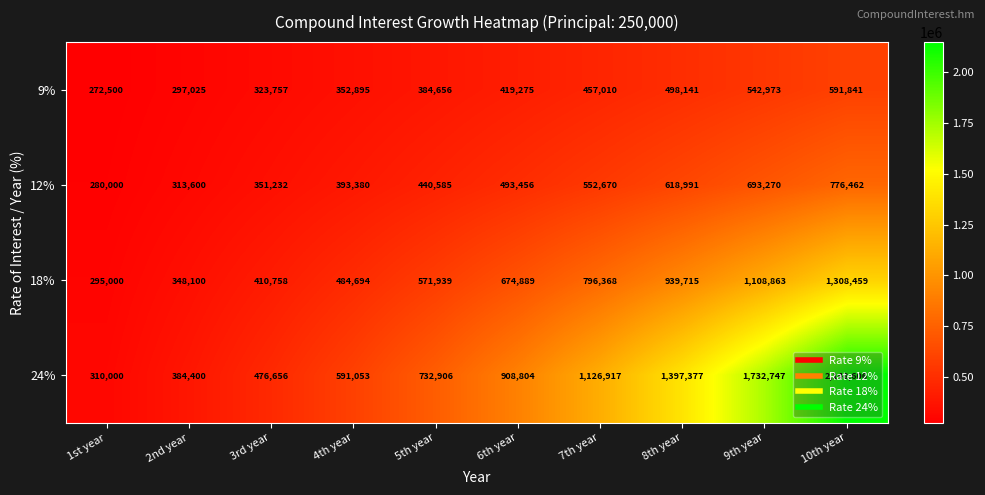

Count the number of categories in the chart.

10